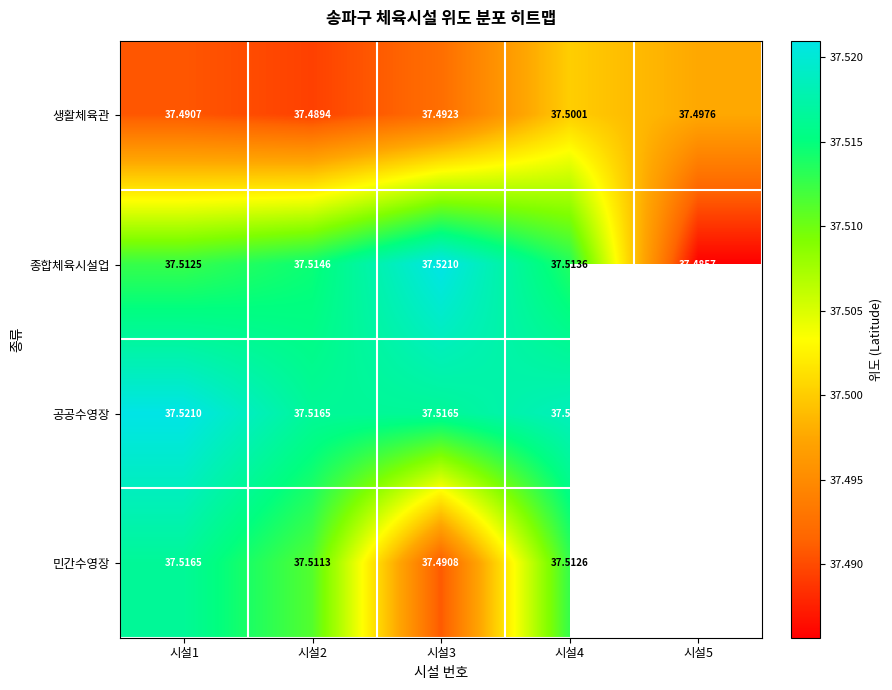

Between 시설2 and 시설3, which series saw the biggest shift?

민간수영장